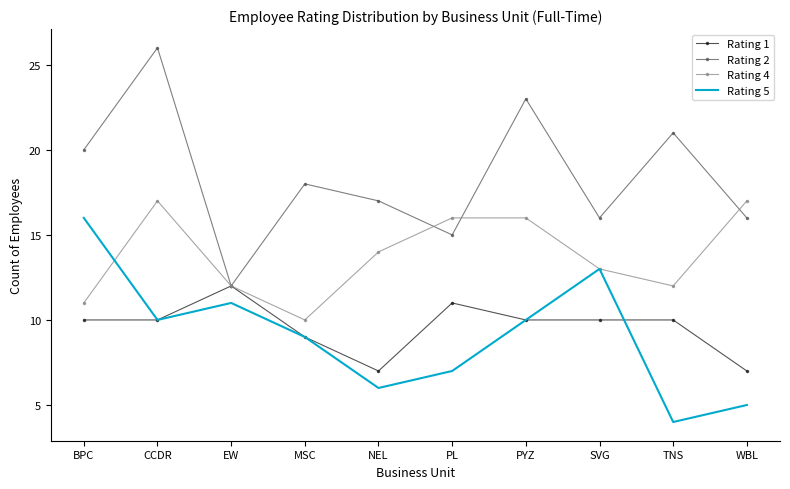

What are all the series names shown in the legend?

Rating 1, Rating 2, Rating 4, Rating 5